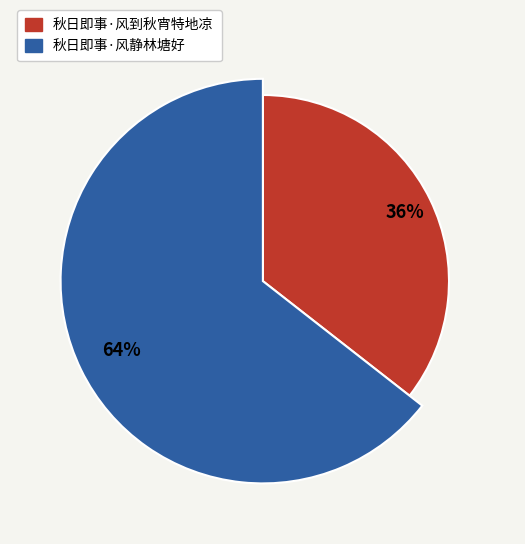

Rank the categories by value from highest to lowest.

秋日即事·风静林塘好, 秋日即事·风到秋宵特地凉